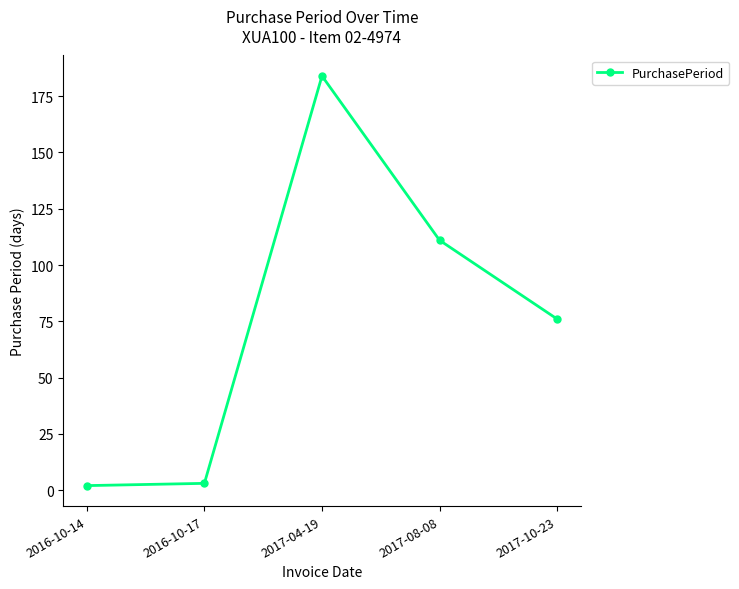

Approximately how many times larger is the value at 2017-04-19 compared to 2017-08-08?

1.7